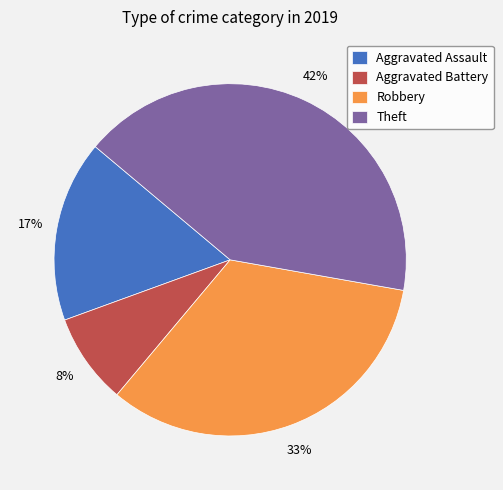

Is the sum of Aggravated Battery and Aggravated Assault greater than half?

No